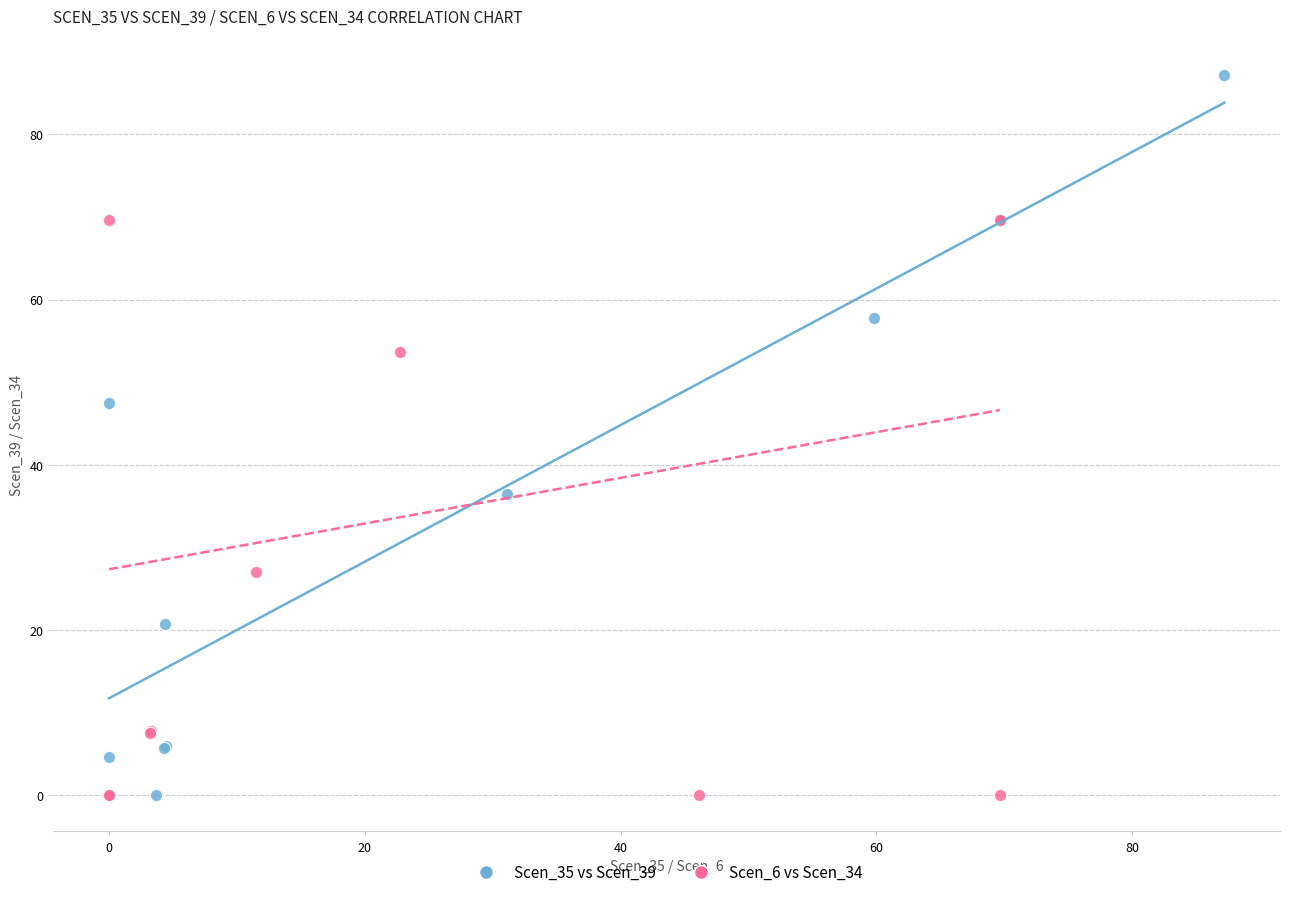

Which series reaches the maximum Y coordinate?

Scen_35 vs Scen_39